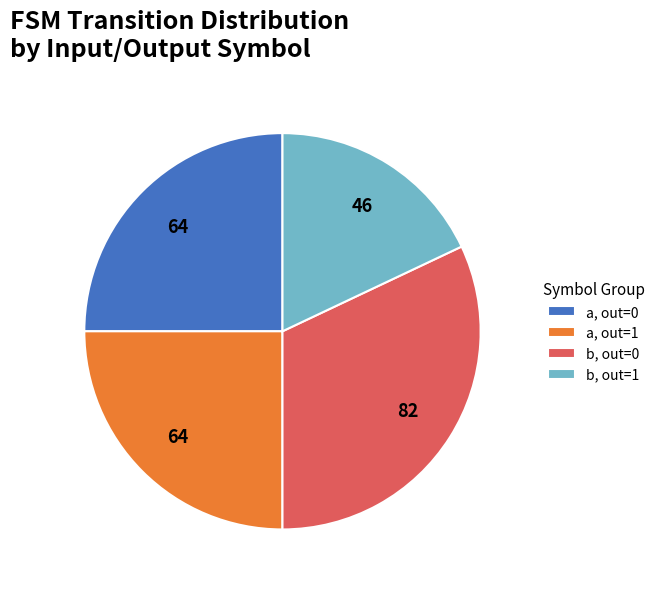

Is it true that b, out=1 is 5% of the pie?

False